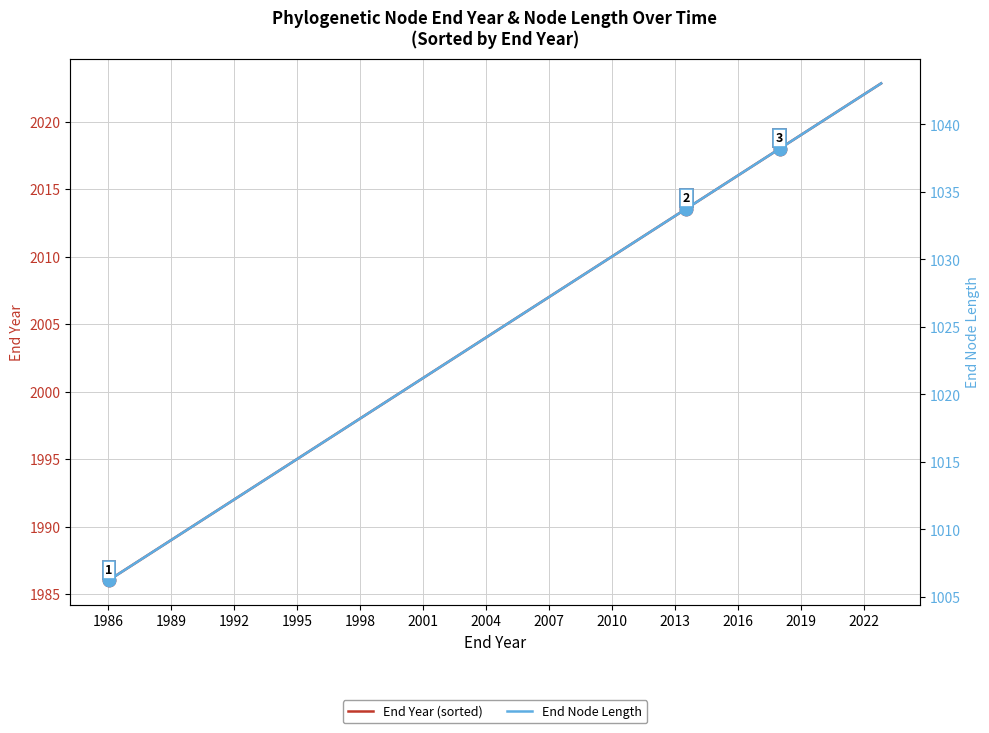

What is the smallest value displayed?

1006.2